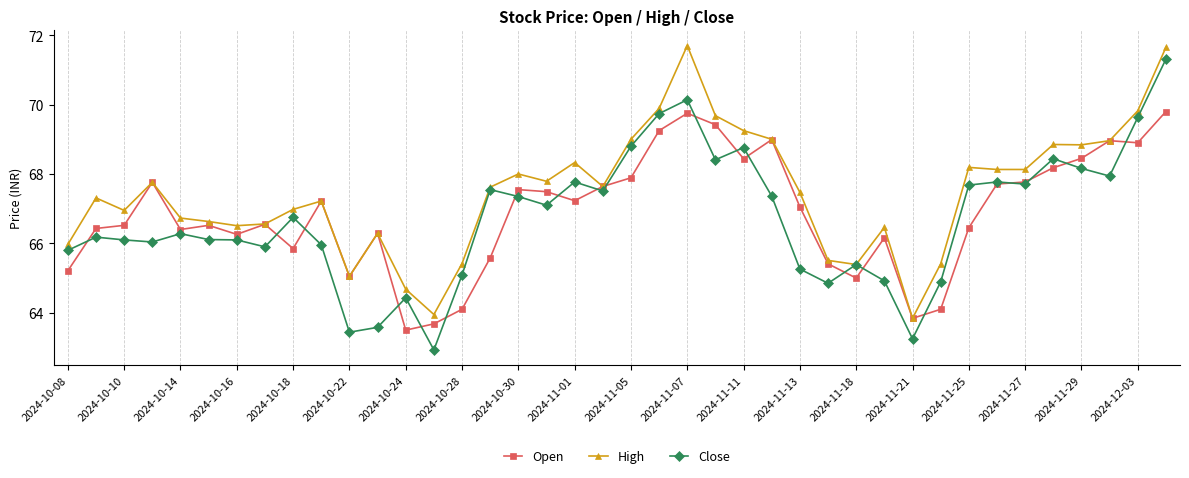

Which series has the largest range (max minus min)?

Close